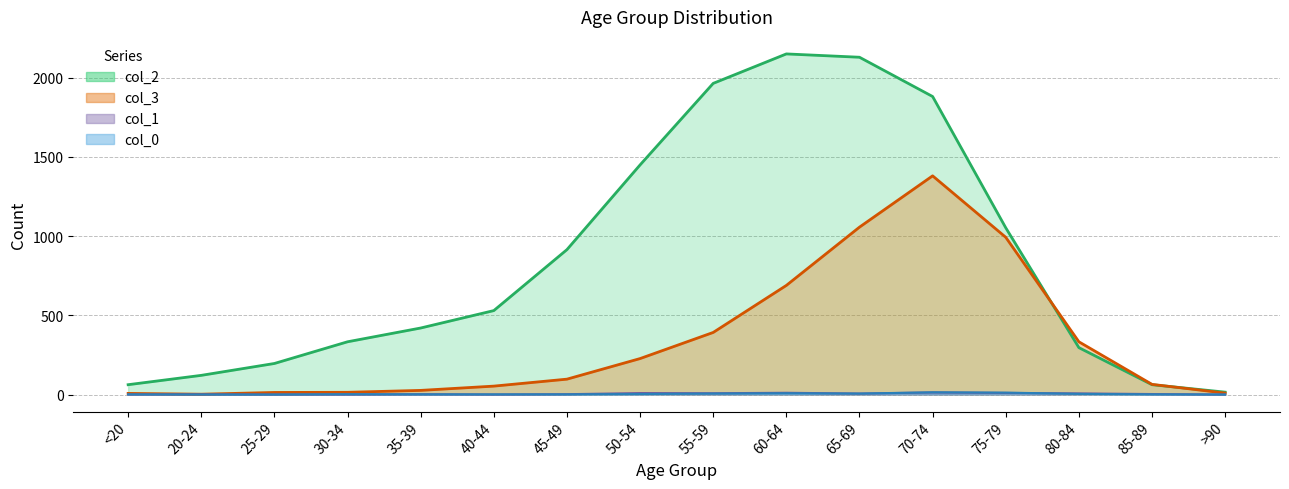

Reading left to right, what are all the values shown in this chart?

col_2: <20=62	20-24=121	25-29=196	30-34=333	35-39=420	40-44=530	45-49=915	50-54=1450	55-59=1965	60-64=2151	65-69=2130	70-74=1882	75-79=1053	80-84=296	85-89=62	>90=15
col_3: <20=7	20-24=2	25-29=13	30-34=14	35-39=26	40-44=53	45-49=97	50-54=227	55-59=392	60-64=689	65-69=1057	70-74=1381	75-79=993	80-84=333	85-89=64	>90=9
col_1: <20=0	20-24=1	25-29=0	30-34=0	35-39=2	40-44=0	45-49=2	50-54=9	55-59=8	60-64=11	65-69=6	70-74=13	75-79=10	80-84=7	85-89=3	>90=0
col_0: <20=1	20-24=0	25-29=0	30-34=2	35-39=1	40-44=1	45-49=1	50-54=3	55-59=6	60-64=8	65-69=6	70-74=14	75-79=12	80-84=4	85-89=1	>90=0